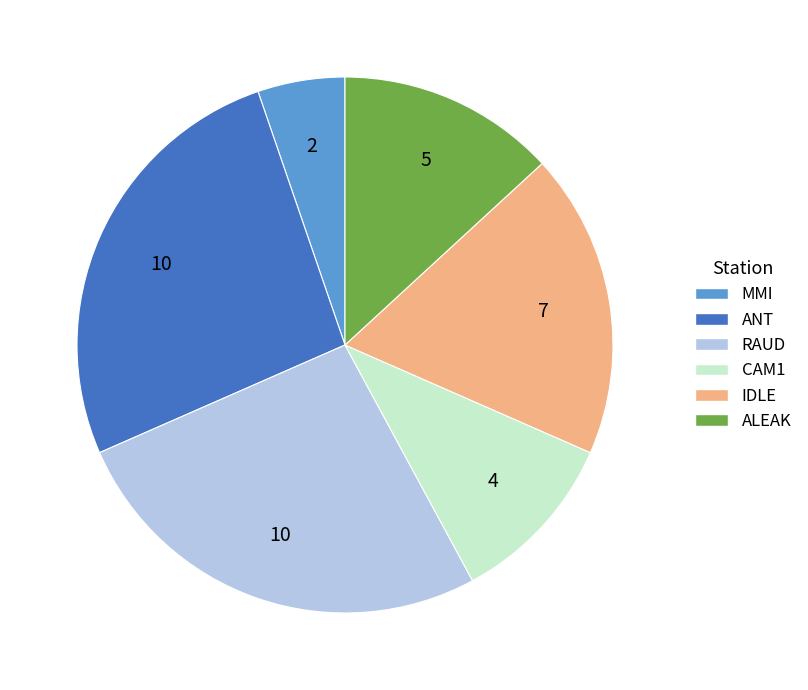

Do ALEAK and IDLE together represent more than half of the pie?

No